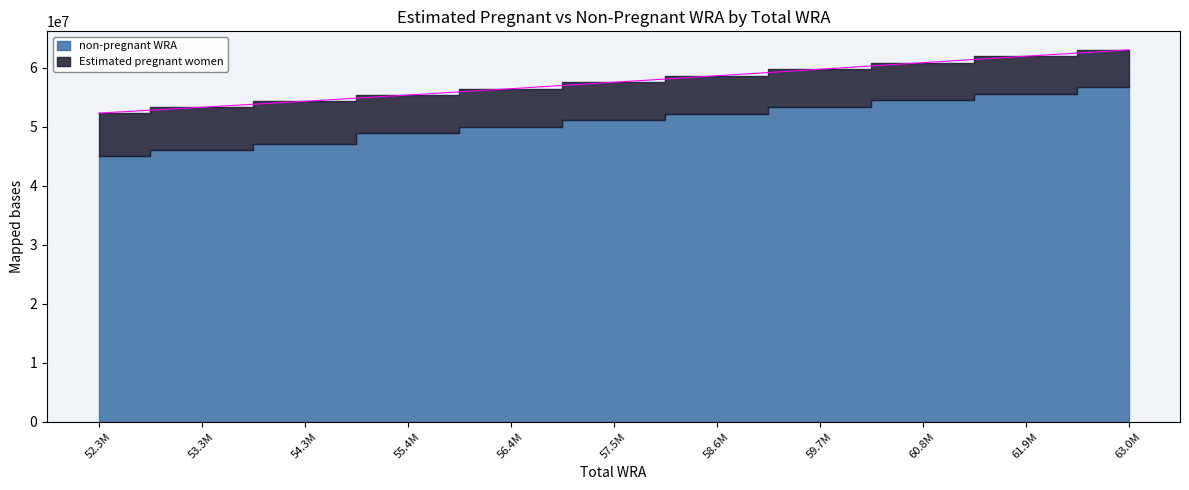

What is the average value?

57581091